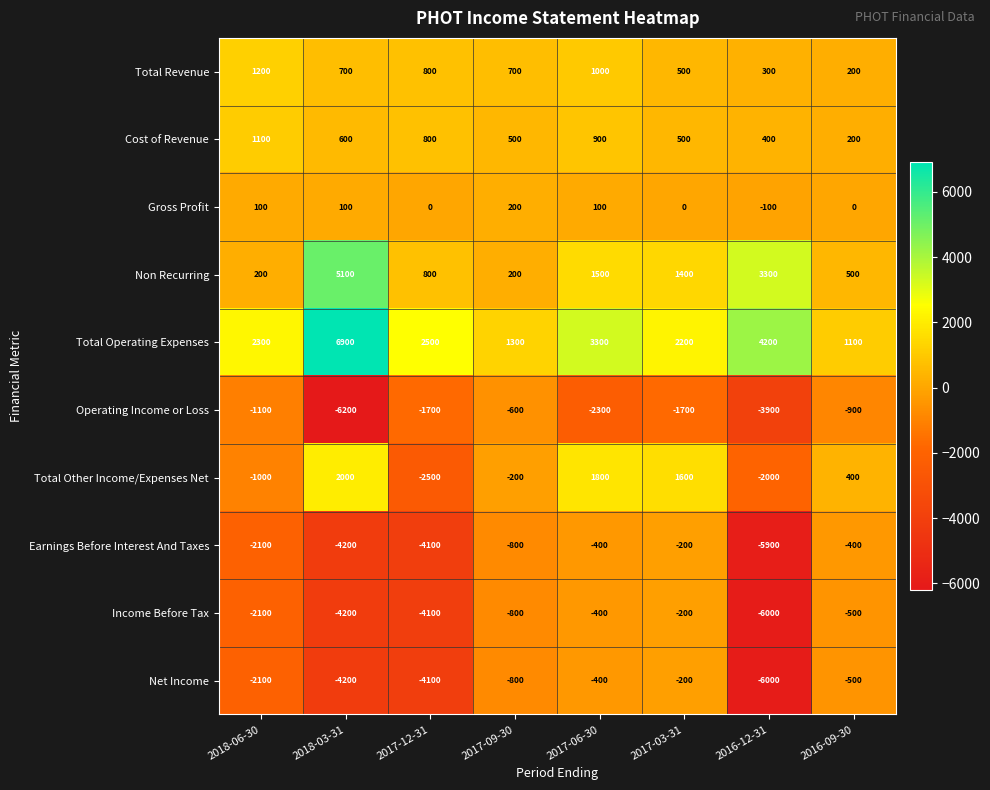

Is it true that Income Before Tax equals -4100 at 2017-12-31?

True